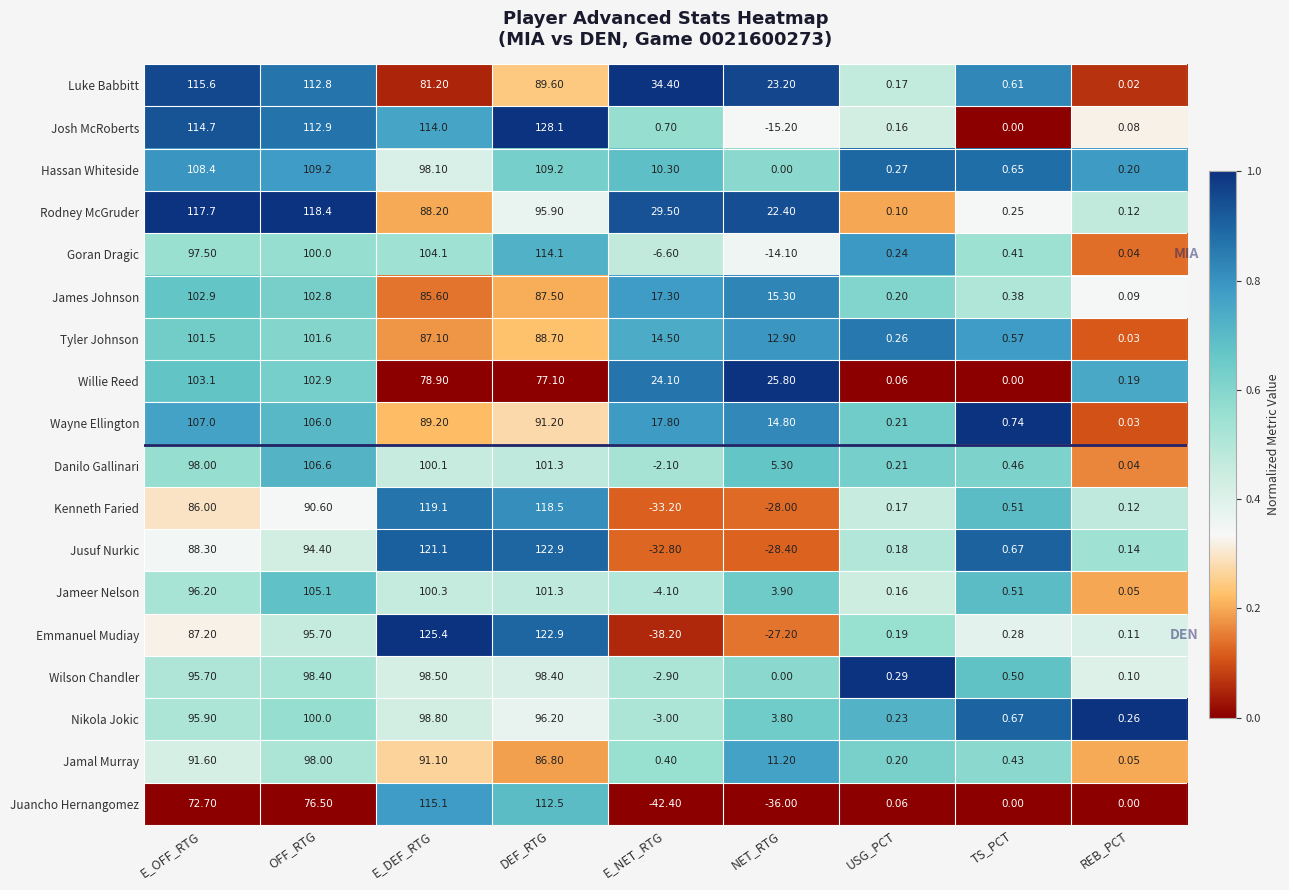

At which category is the sum across all series the highest?

DEF_RTG